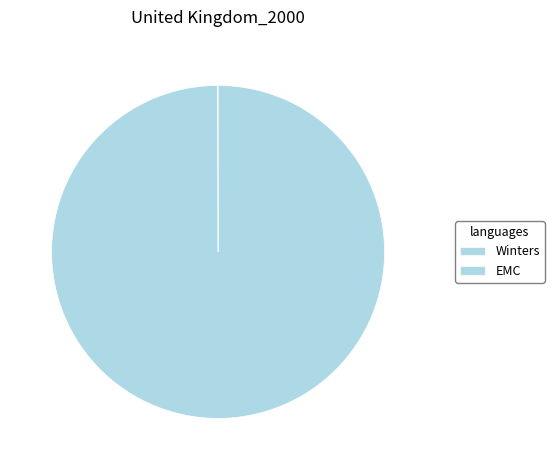

Approximately how many times larger is the value at EMC compared to Winters?

3206.3